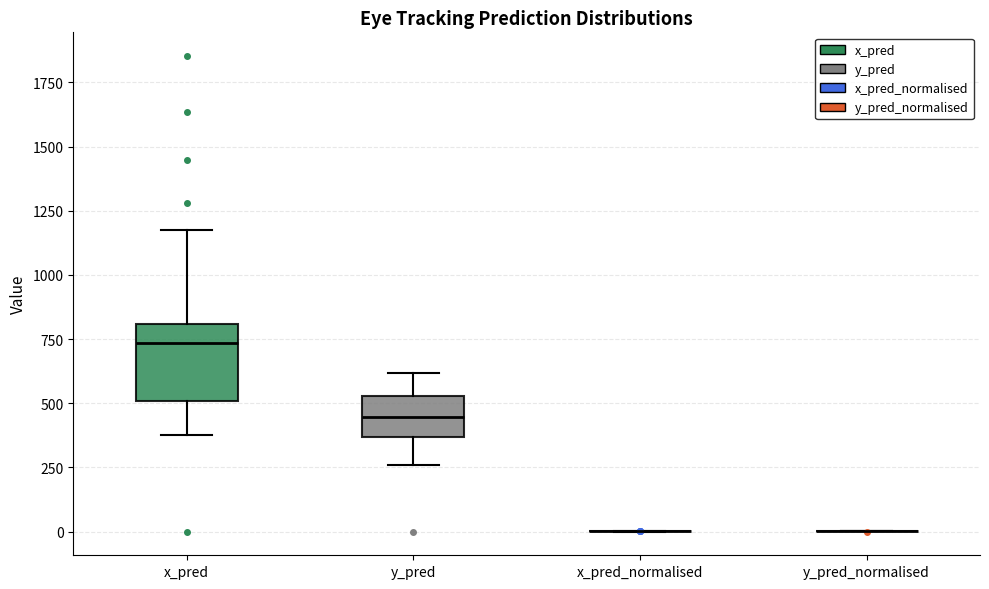

Which box is the tallest, from its lower edge to its upper edge?

x_pred